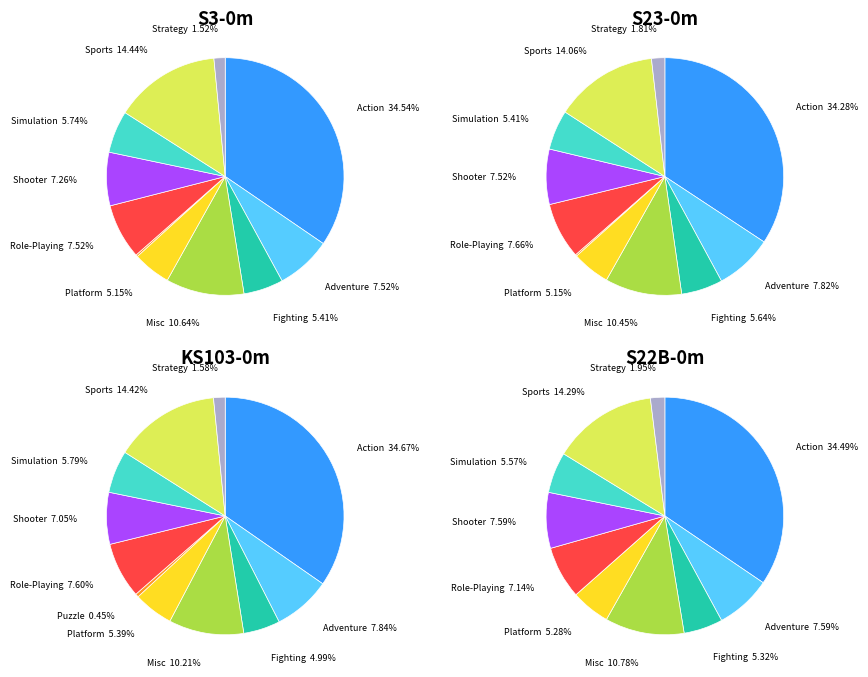

True or false: Sports accounts for 14% of the total.

True